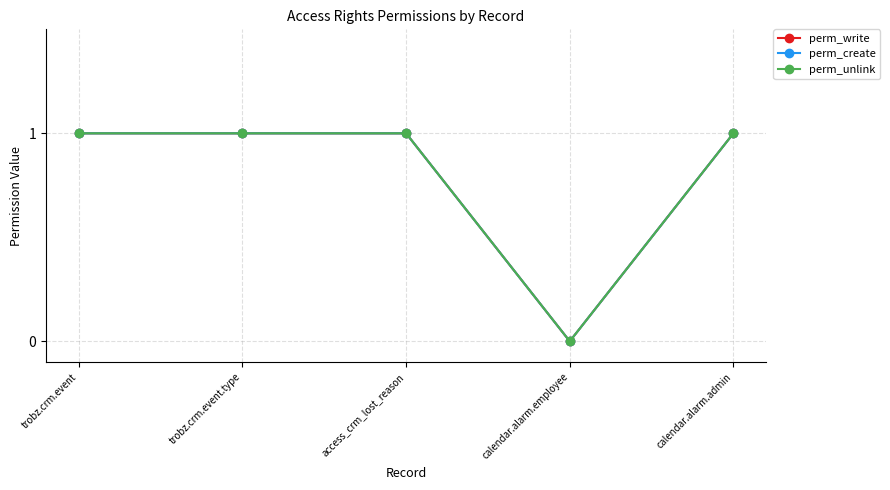

Count the perm_unlink values in the range 1 to 2.

4